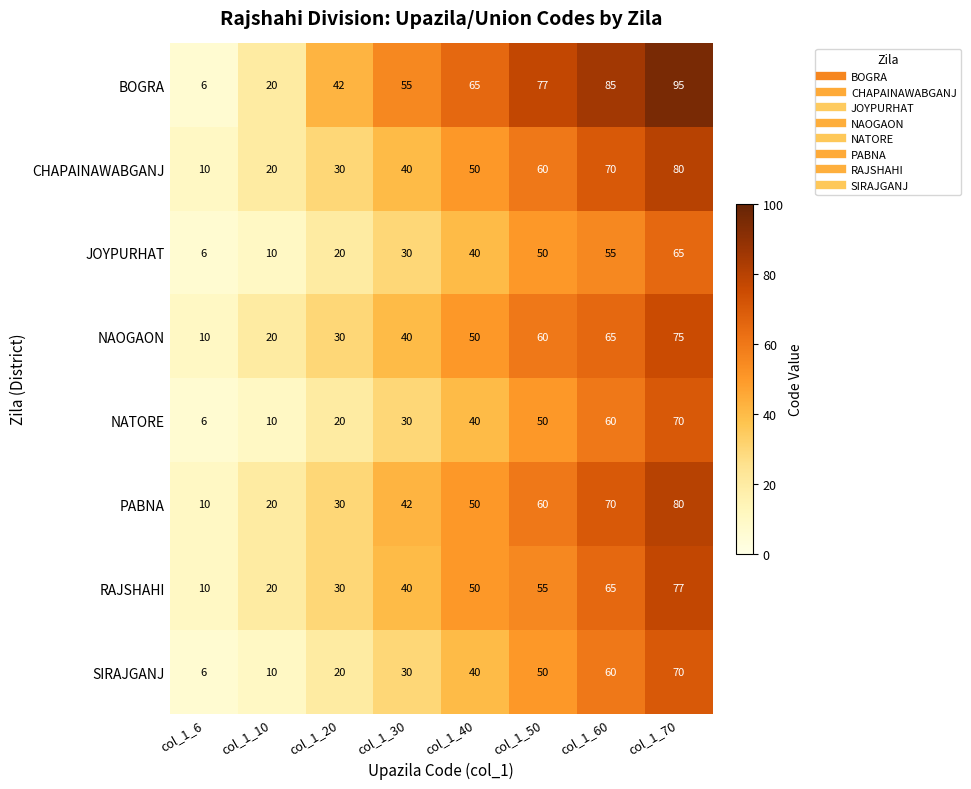

What is the approximate value of NAOGAON at col_1_6, to the nearest 10?

10